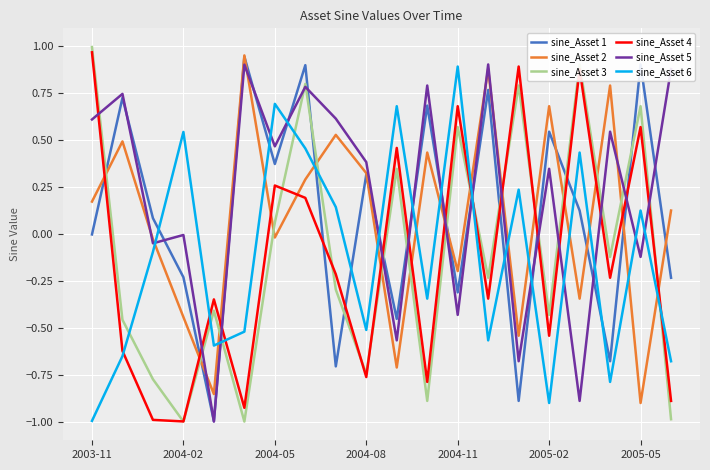

Which series has the largest total across all categories?

sine_Asset 5